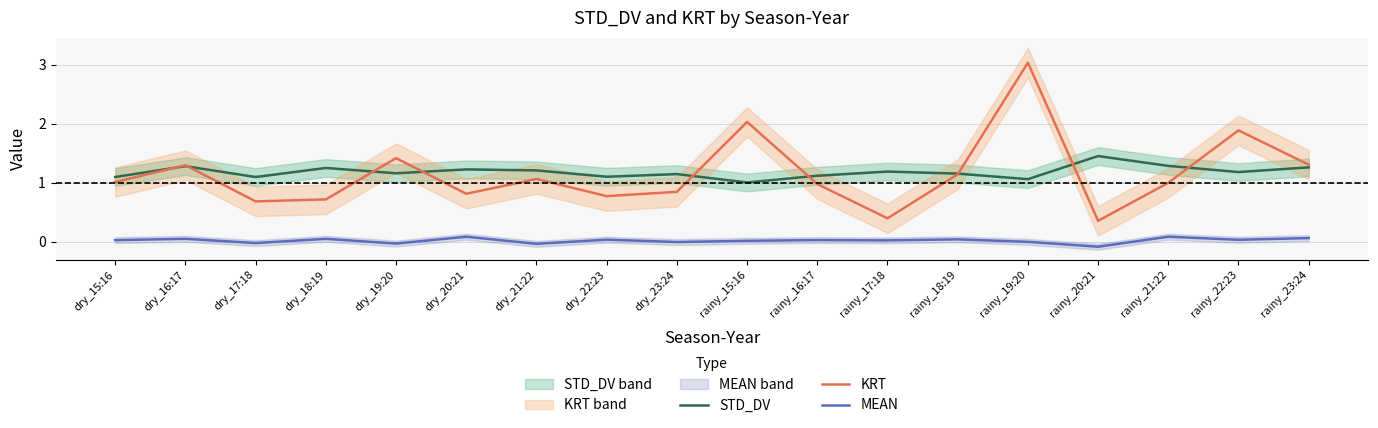

Where is the first local maximum for KRT?

dry_16:17